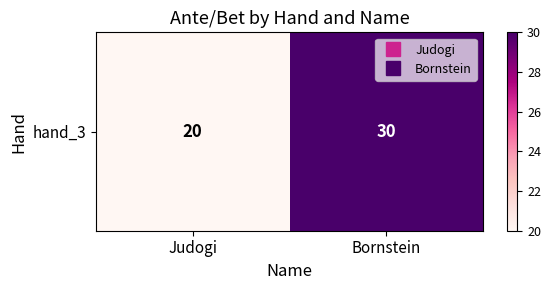

List the labels in order of value, smallest first.

Judogi, Bornstein